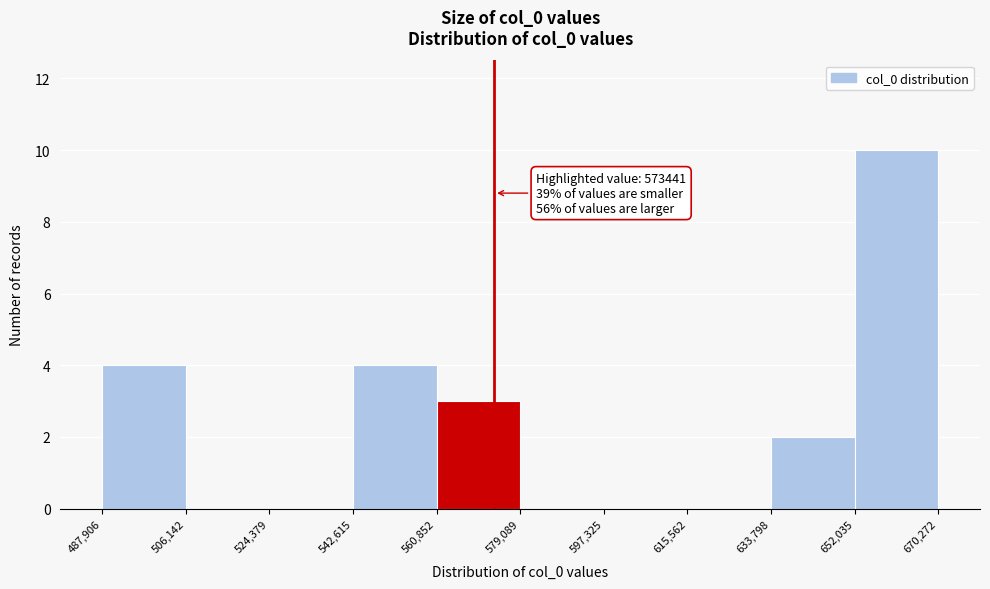

Which range on the x-axis has the tallest bar?

652,035 to 670,272